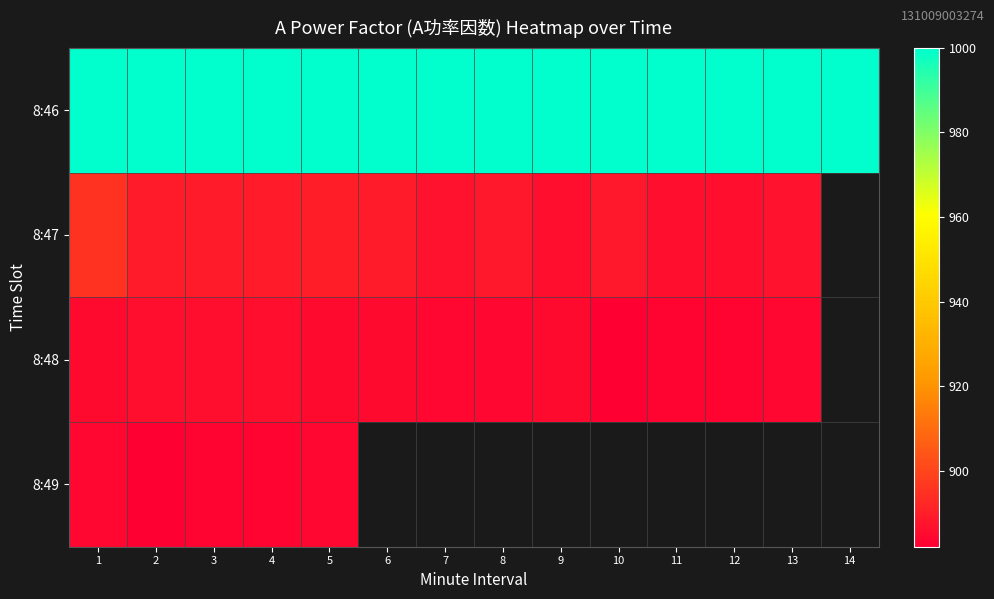

The 8:47 series shows 514.2 at 1. True or false?

False